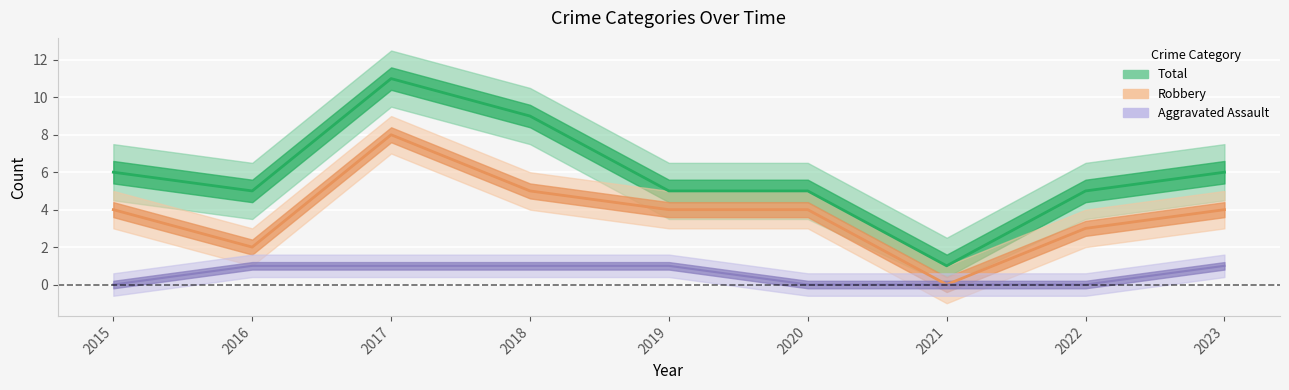

What is the sum of the Robbery values at 2019 and 2021?

4